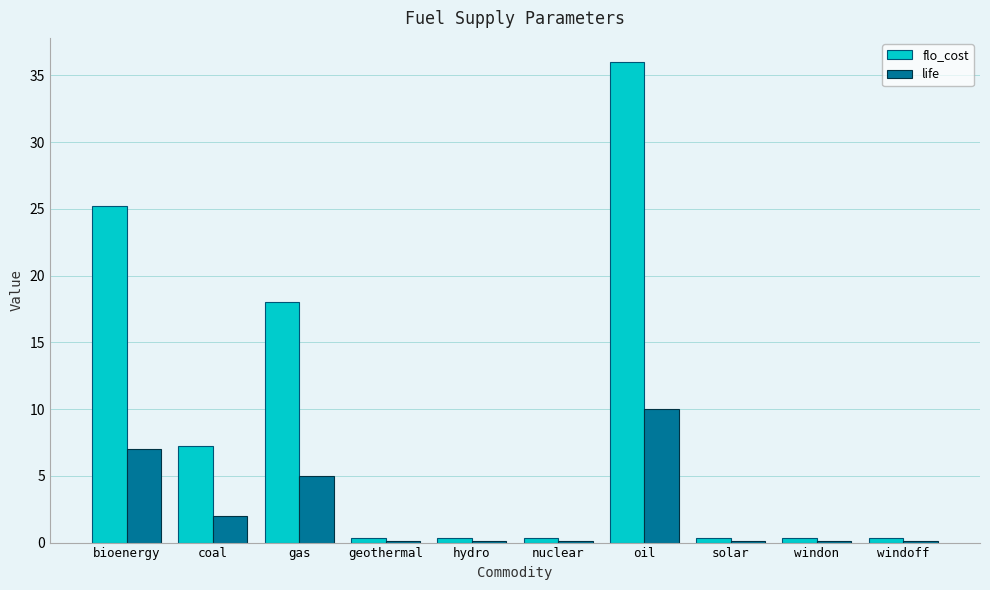

Which series has the largest range (max minus min)?

flo_cost